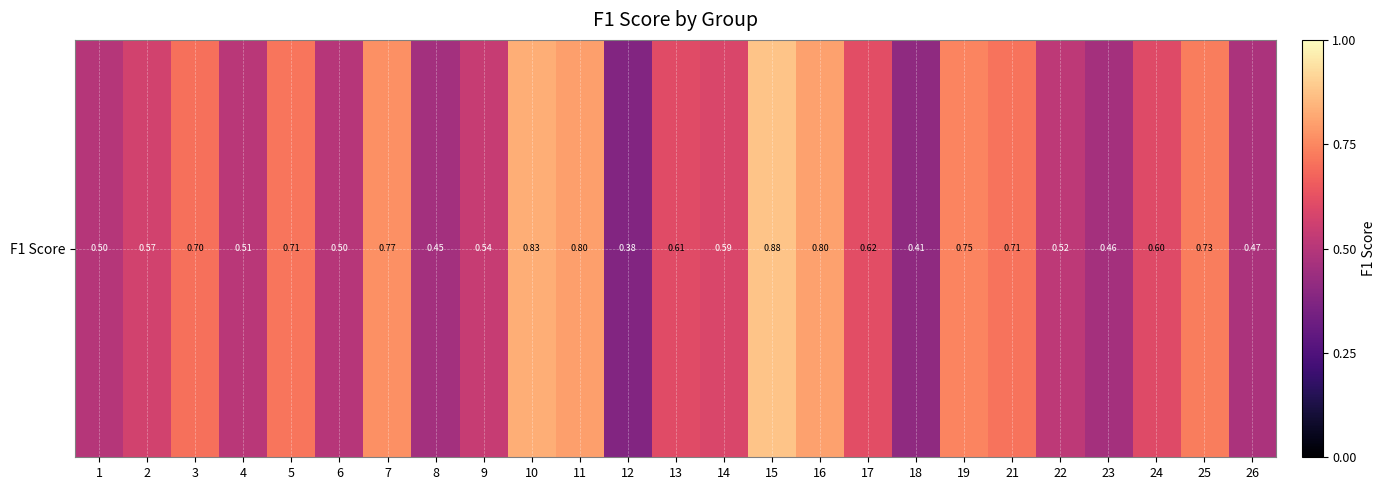

What is the difference between the maximum and minimum values?

0.5